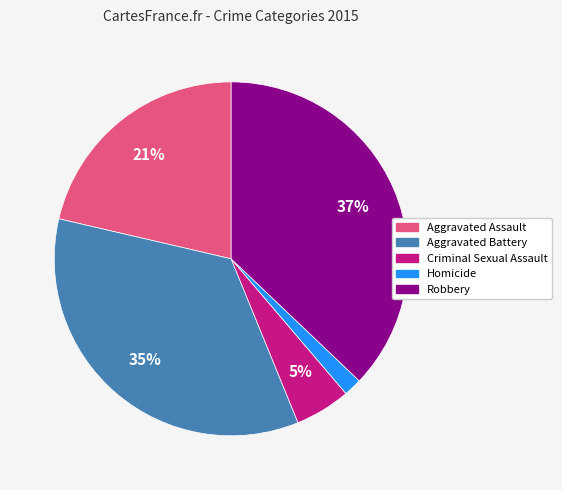

To the nearest percent, what is the average slice percentage?

20%